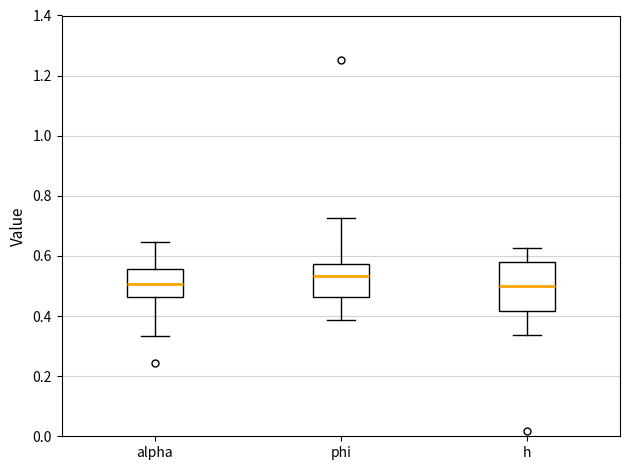

Reading left to right, read every box against the y-axis: the position of its median line, the range the box covers, and the ends of its whiskers. The values are not printed on the chart, so give them approximately, as read against the axis.

alpha: median 0.50, box 0.46 to 0.56, whiskers 0.34 to 0.64
phi: median 0.54, box 0.46 to 0.58, whiskers 0.38 to 0.72
h: median 0.50, box 0.42 to 0.58, whiskers 0.34 to 0.62